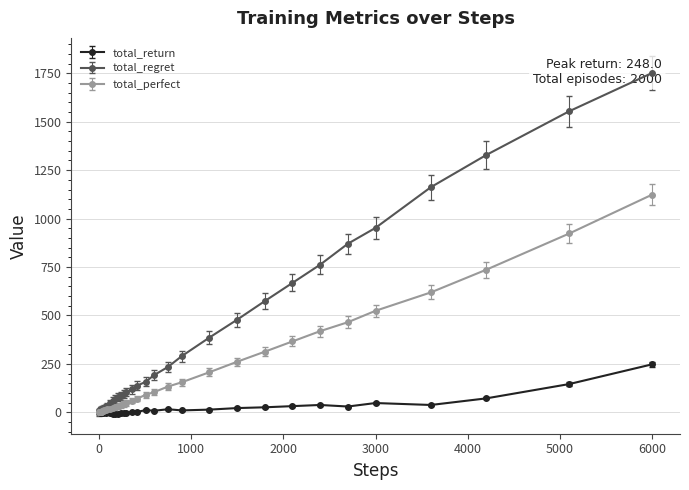

How many lines are shown in the chart?

3